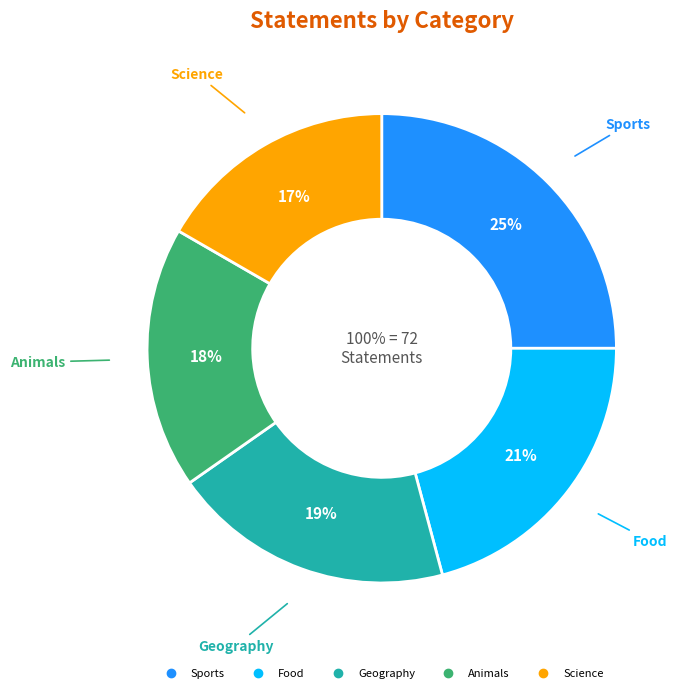

Count the number of slices in the pie.

5